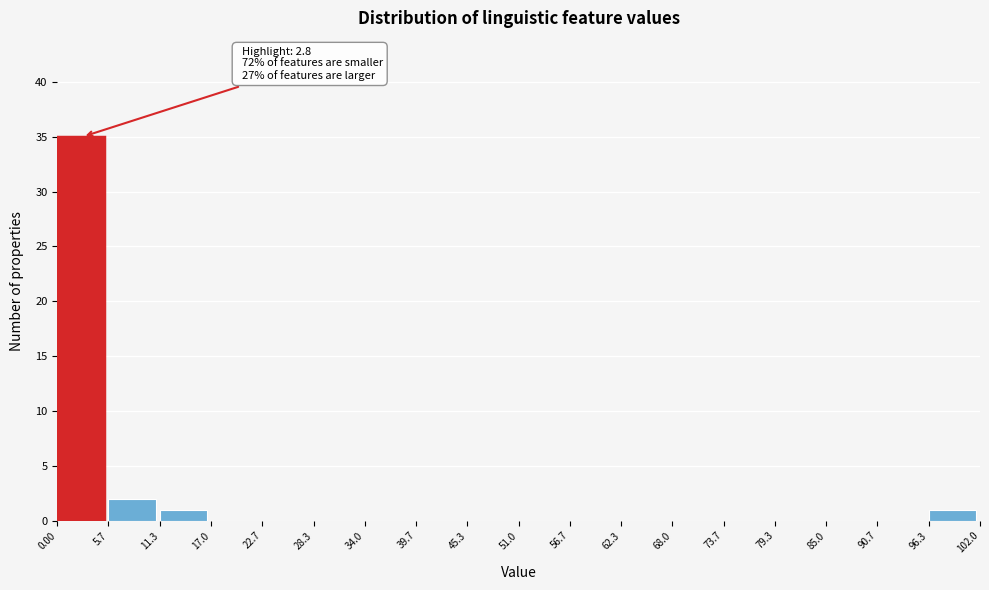

Over which range of the x-axis is the bar tallest?

0.00 to 5.7